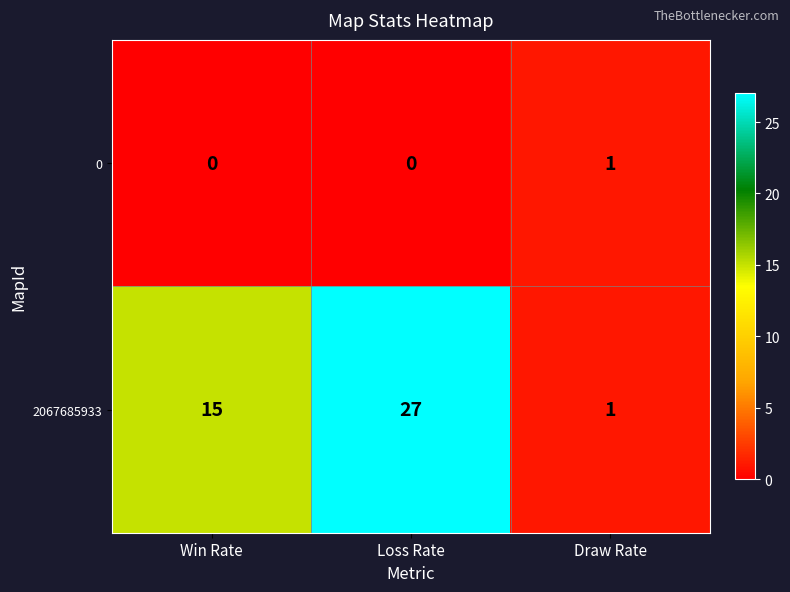

Reading left to right, list all the values displayed in this chart.

0: Win Rate=0	Loss Rate=0	Draw Rate=1
2067685933: Win Rate=15	Loss Rate=27	Draw Rate=1